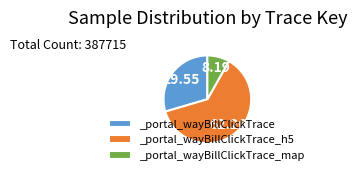

Which slice is the smallest?

_portal_wayBillClickTrace_map